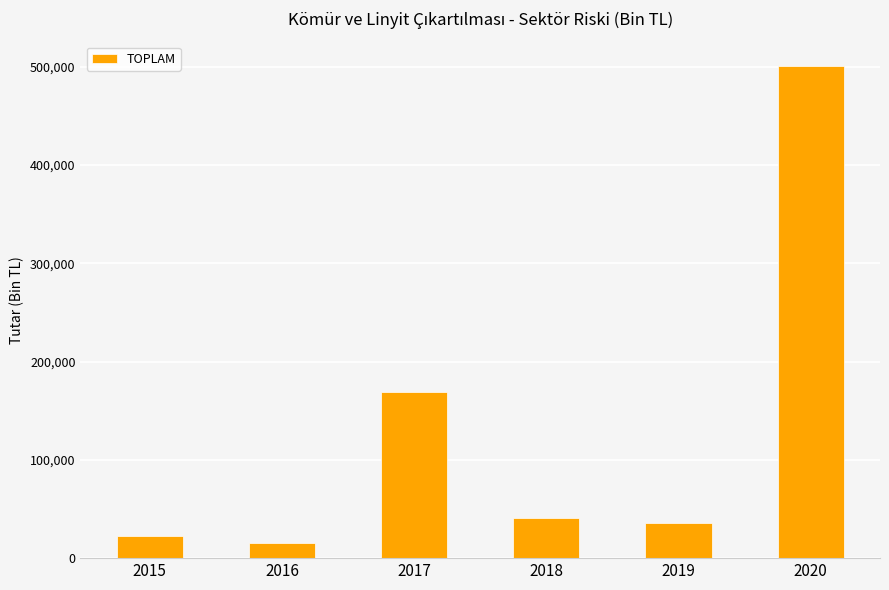

Read the value at 2015.

22400.3